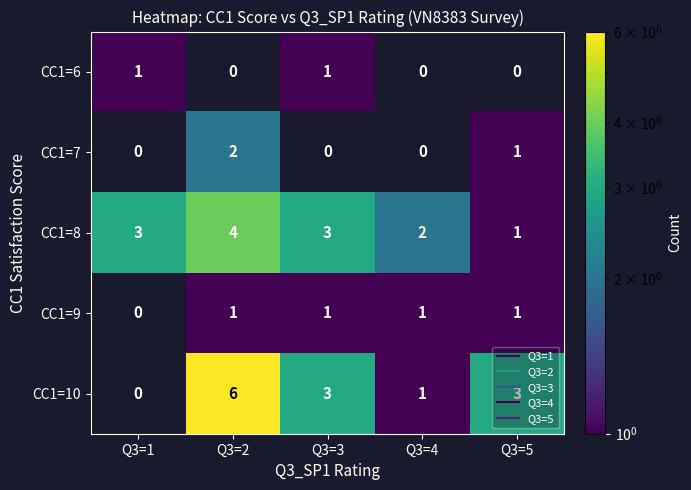

How many CC1=7 values are between 0 and 1?

4